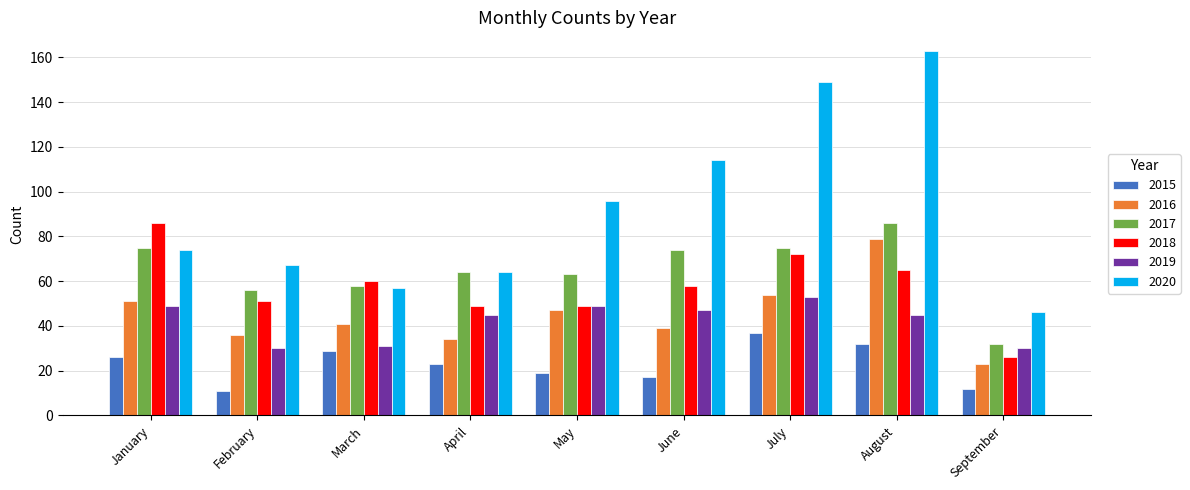

Read the 2019 value at May, to the nearest 5.

50